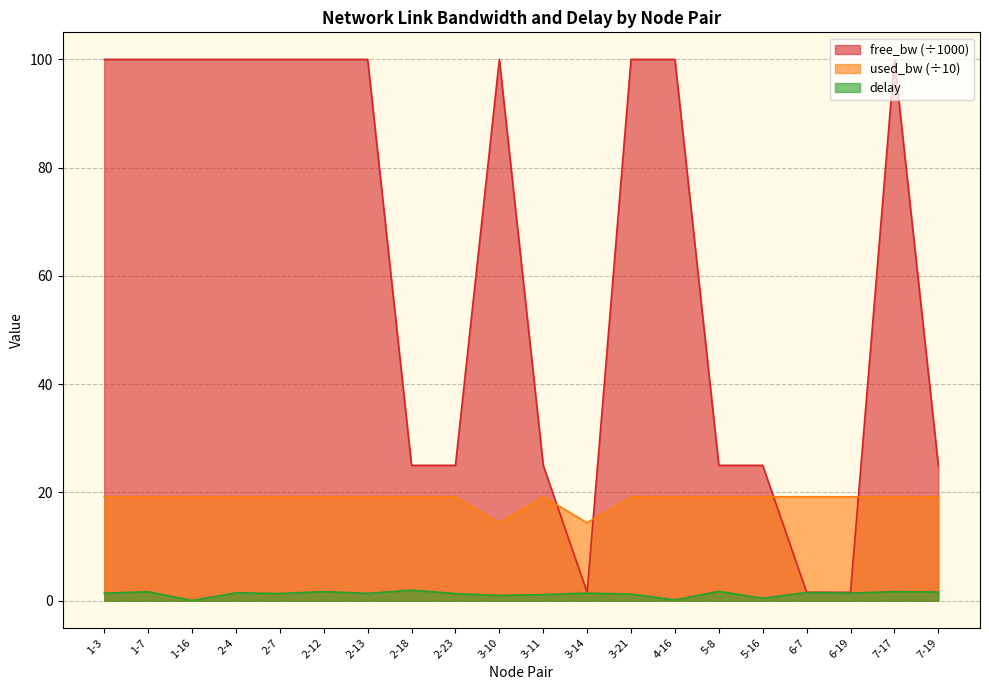

True or false: used_bw and delay cross at least once.

False